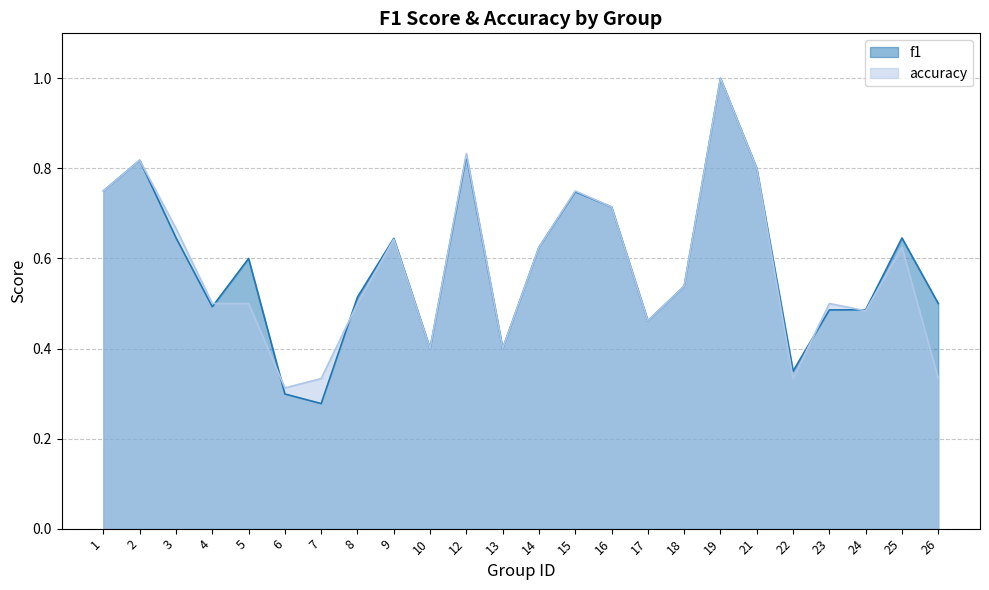

At 15, list the series in order from smallest to largest.

f1, accuracy